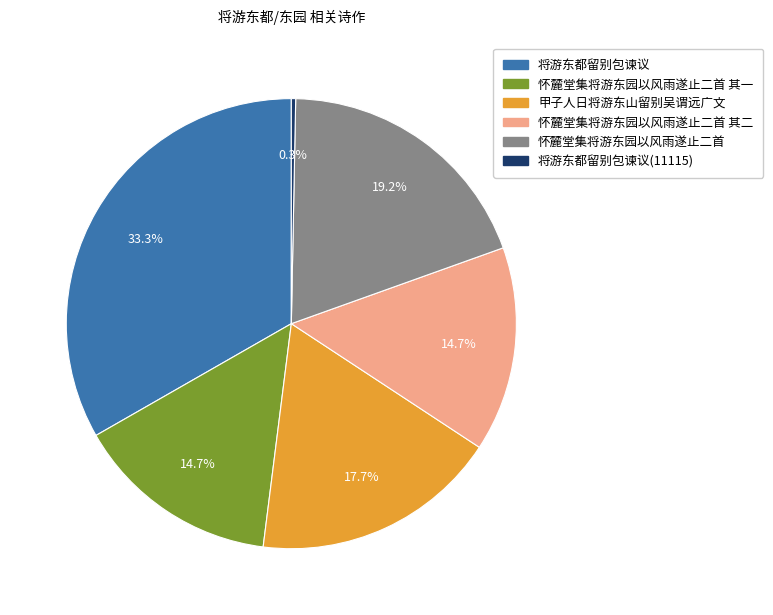

Does any single category account for the majority?

No